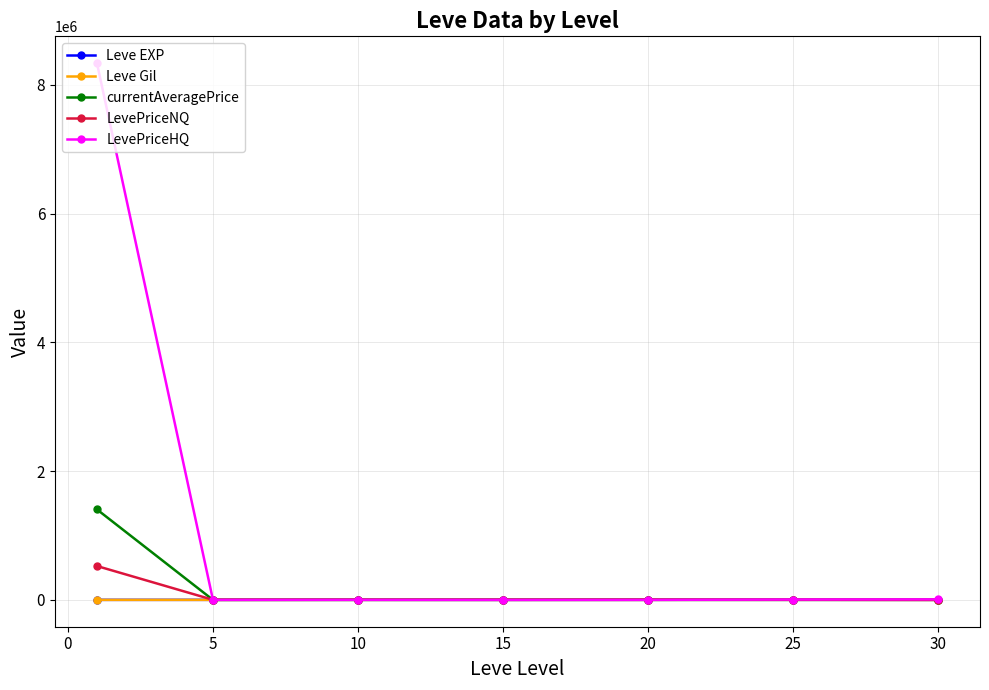

At how many categories does at least one series exceed 884730?

1